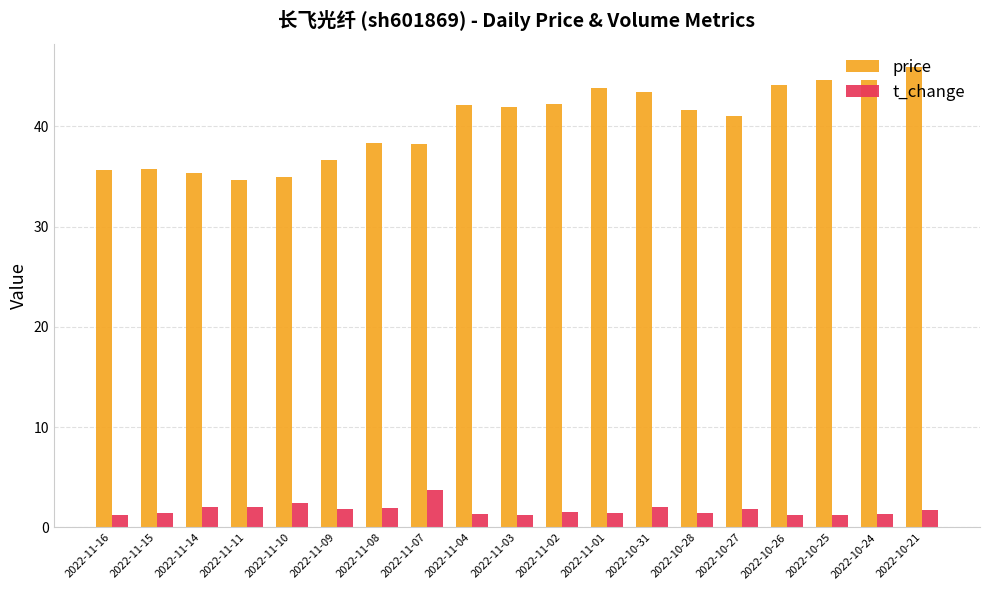

The value of t_change at 2022-10-26 is 1.3. True or false?

True